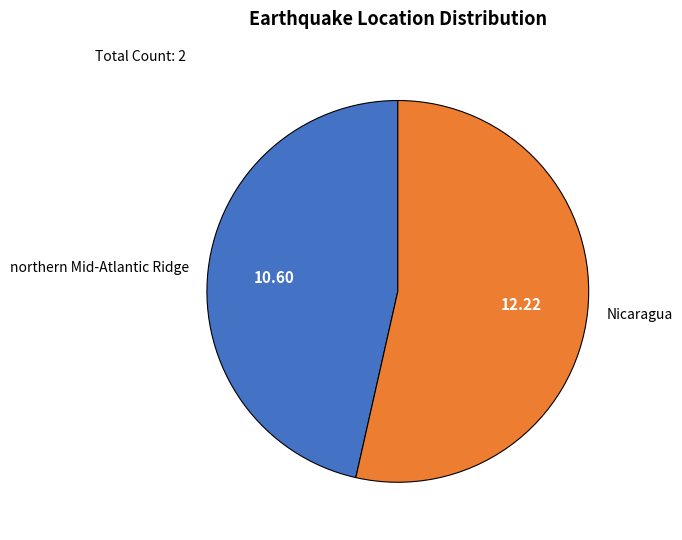

Do northern Mid-Atlantic Ridge and Nicaragua together represent more than half of the pie?

Yes